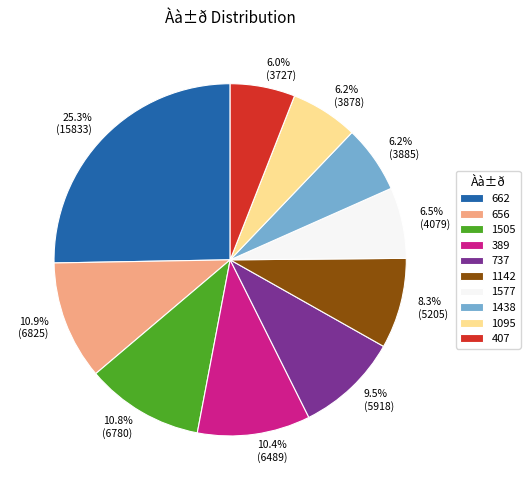

Which slice is the largest?

662